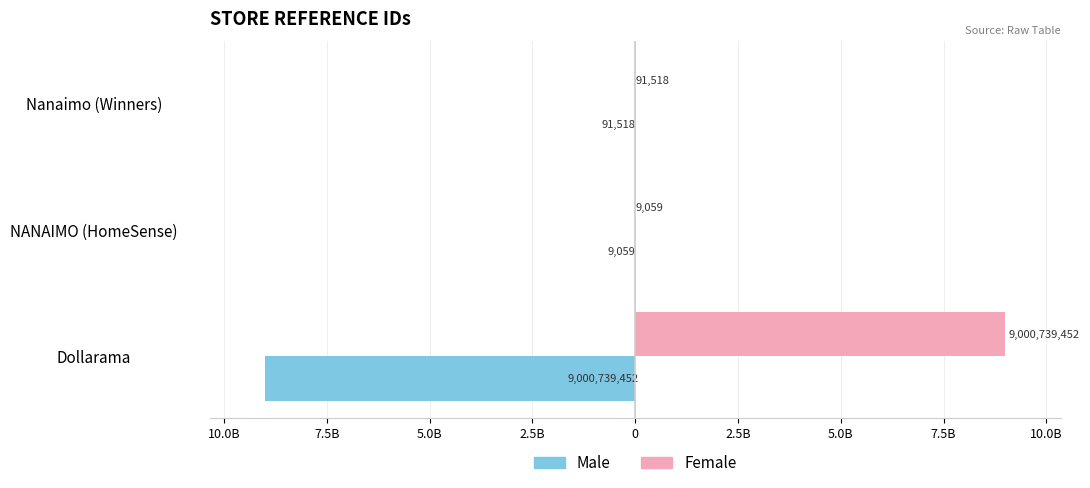

Reading left to right, list all the values displayed in this chart.

Male: -9000739452	-9059	-91518
Female: 9000739452	9059	91518